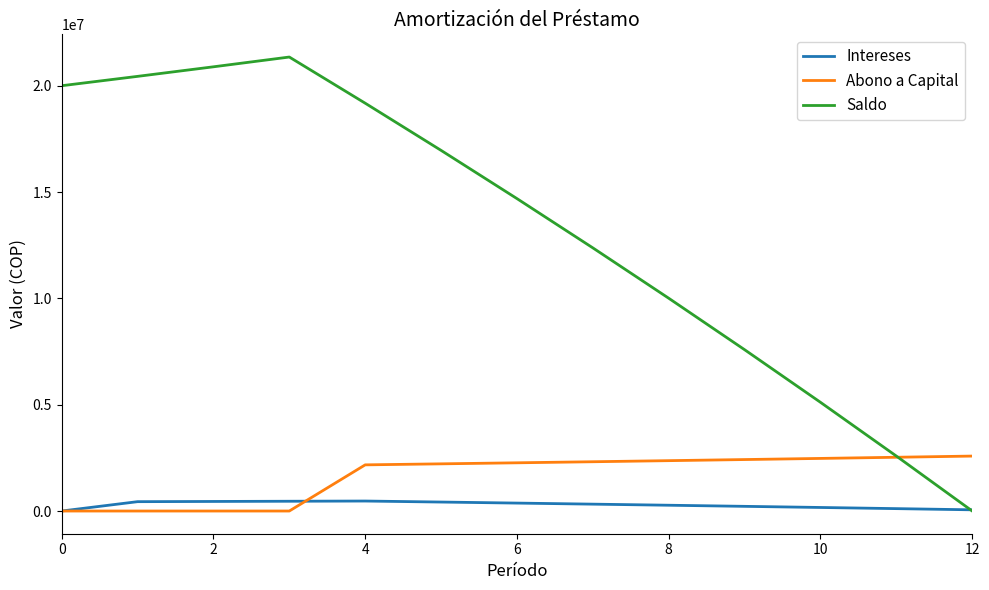

Which series has the largest total across all categories?

Saldo